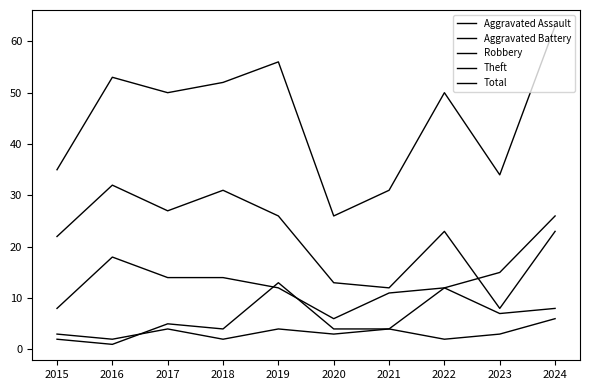

How many lines are shown in the chart?

5